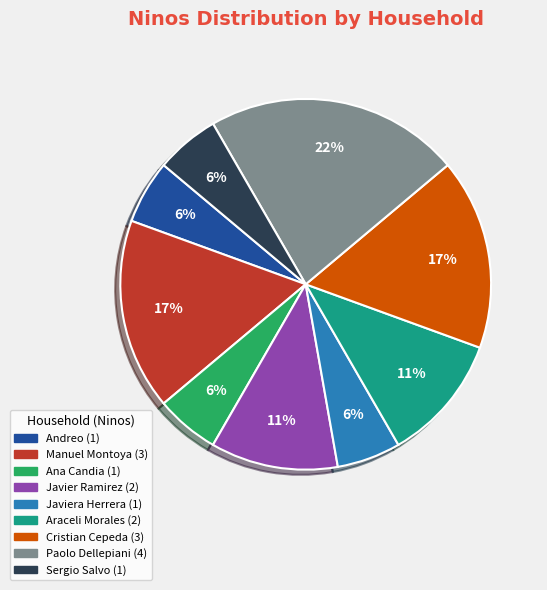

To the nearest percent, what is the average slice percentage?

11%